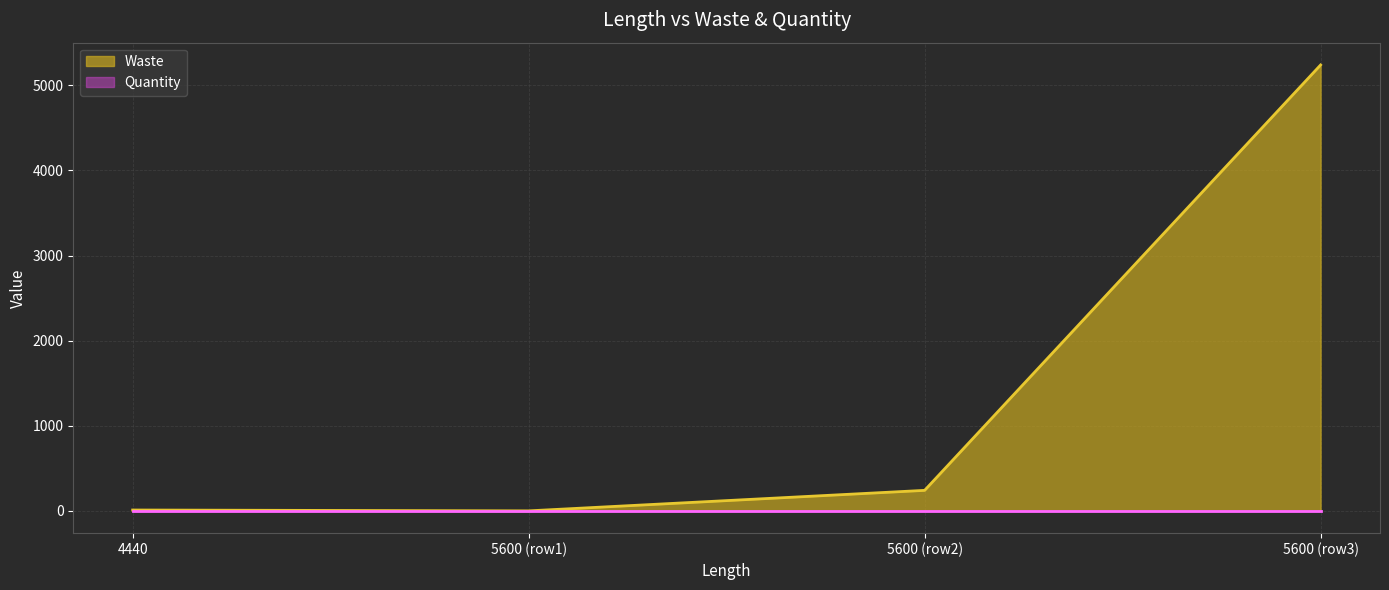

True or false: Waste has more than 0 points higher than both neighbors.

False